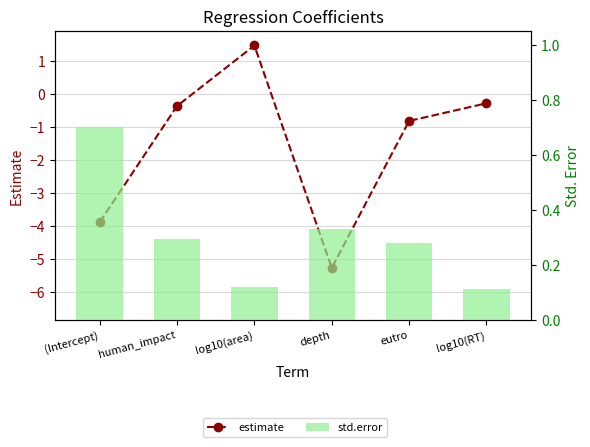

What is the minimum value shown in the chart?

-5.3